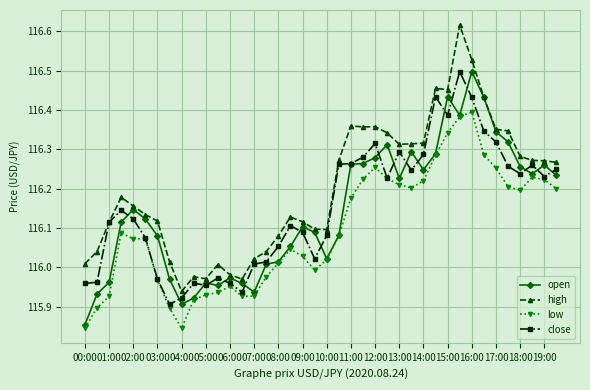

True or false: high and low cross at least once.

False